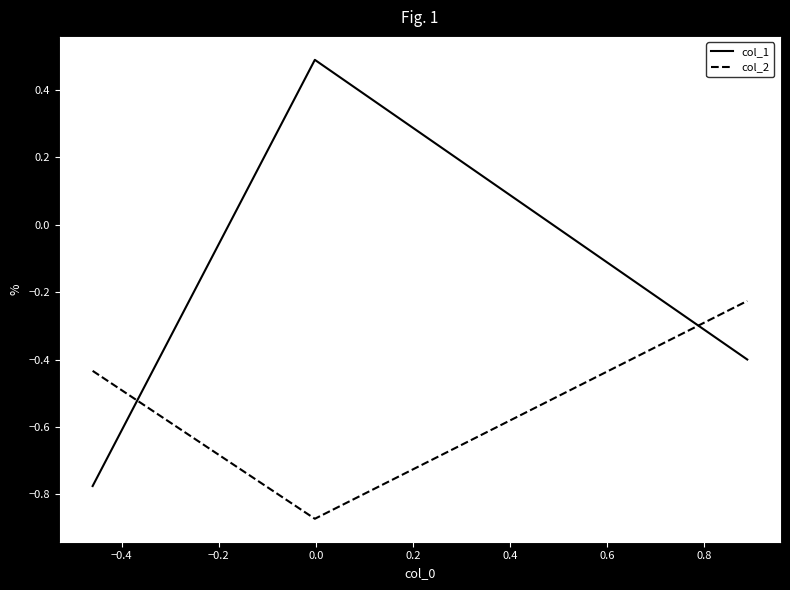

Rank the series by their maximum value, from lowest to highest.

col_2, col_1